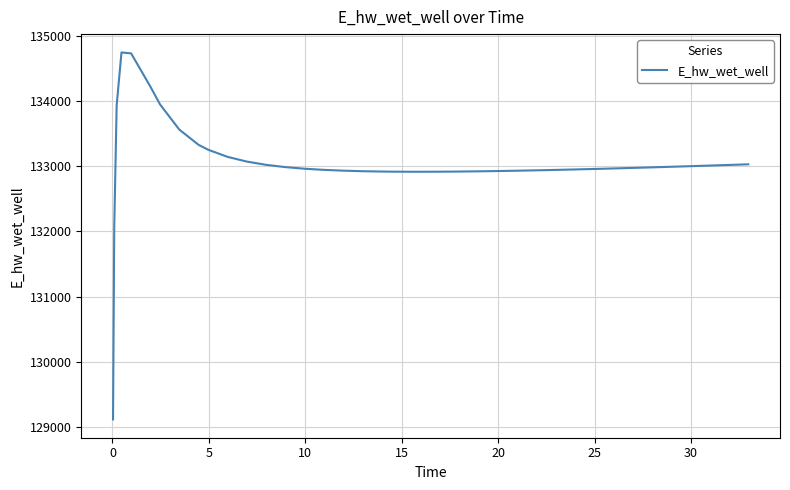

What is the smallest value displayed?

129114.9